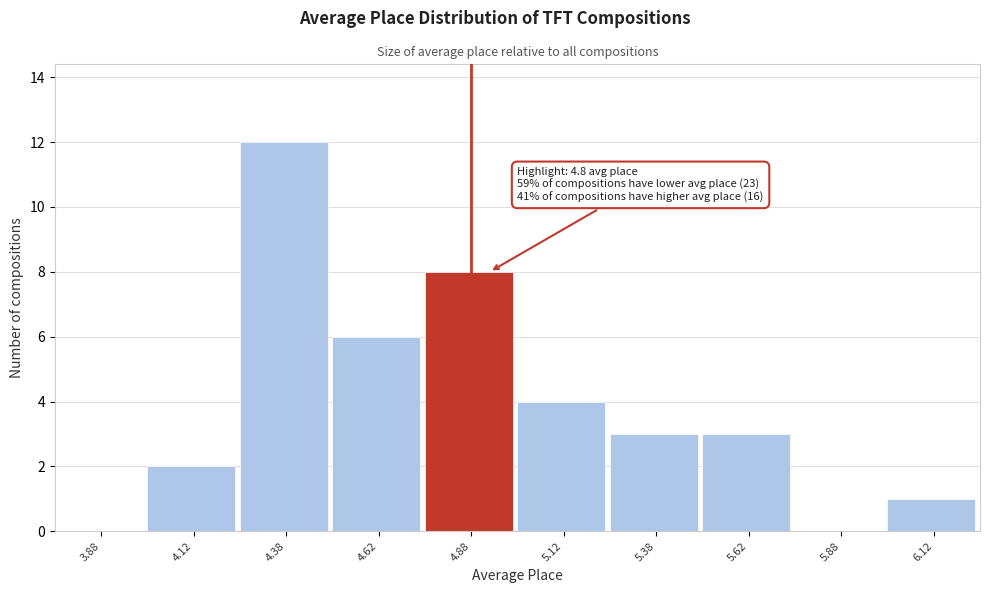

Which range on the x-axis has the tallest bar?

4.25 to 4.50